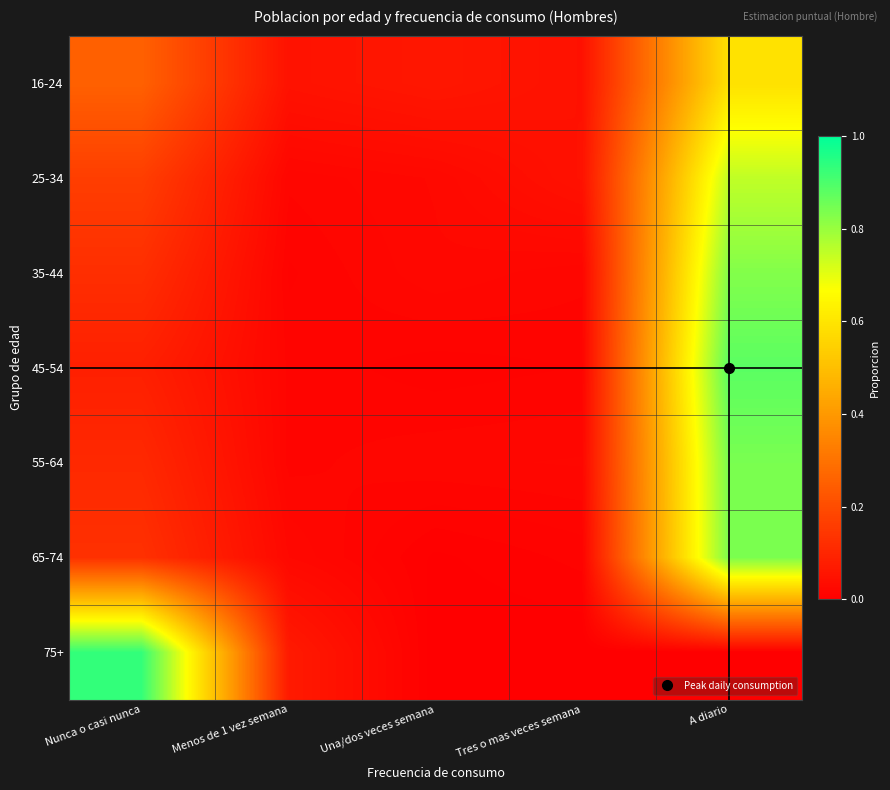

What is the spread (max minus min) of values at A diario?

0.9